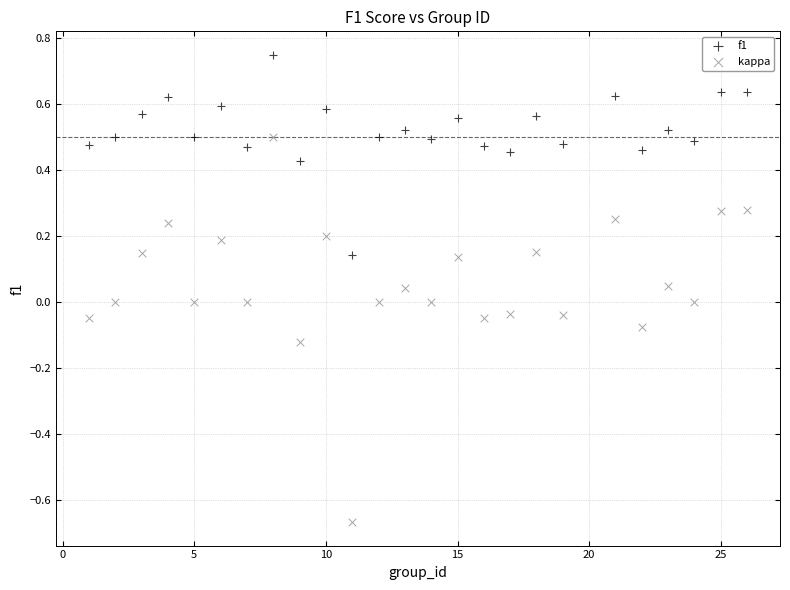

What are all the series names shown in the legend?

f1, kappa